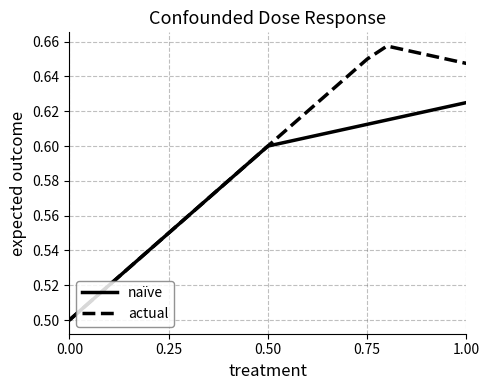

Which series has the largest total across all categories?

actual